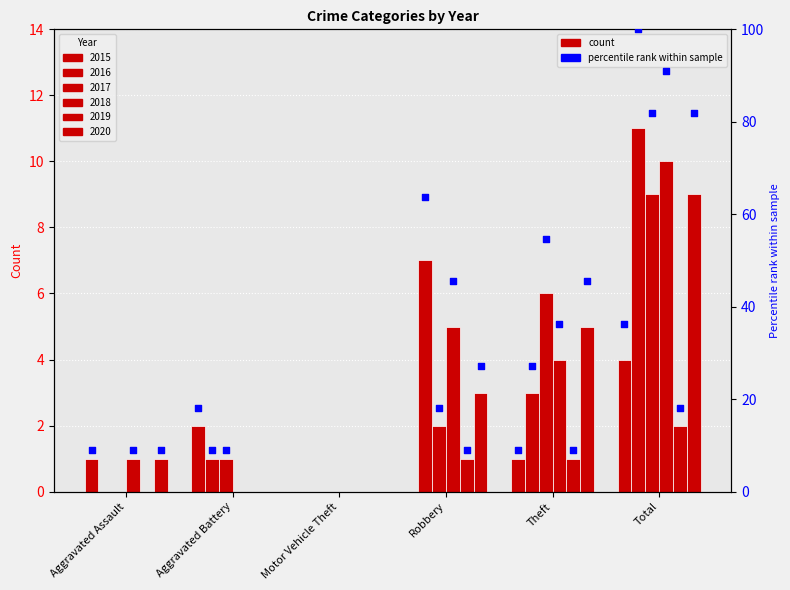

Which series contains the lowest Y value?

2015